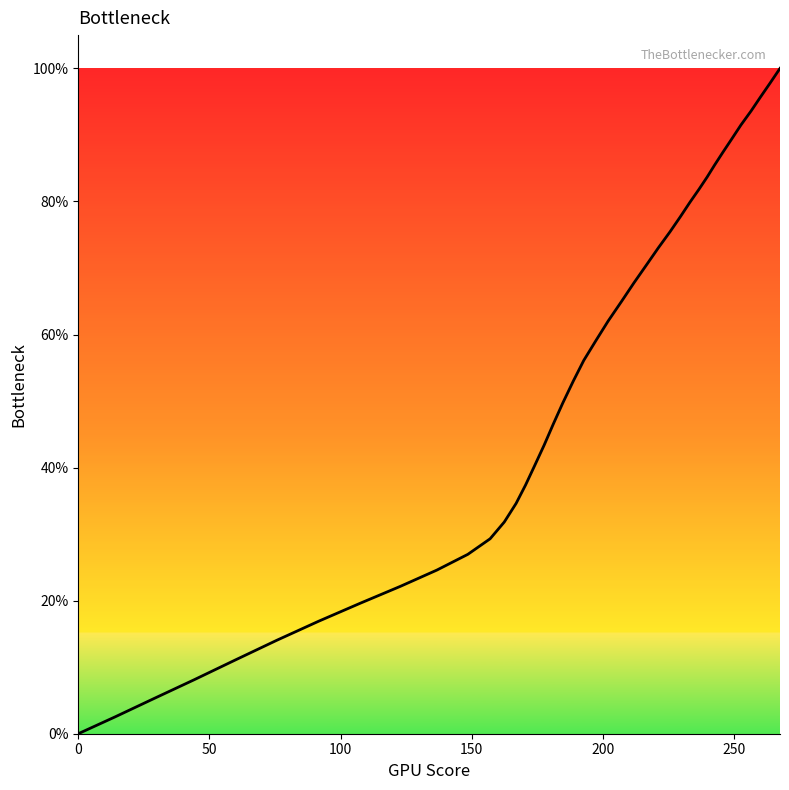

How many values are below 56?

20